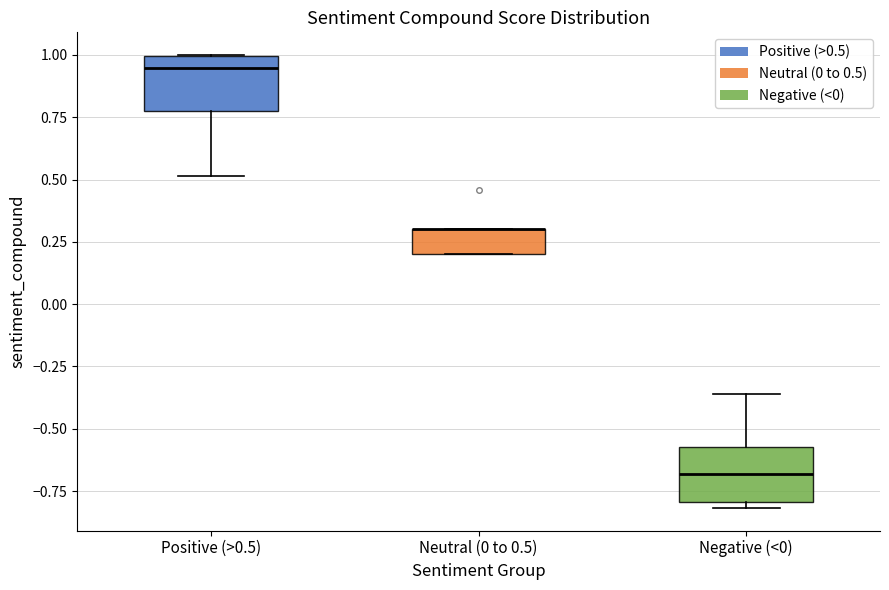

Reading left to right, transcribe this box plot: for each box, give where its median line is, the range the box spans, and where its two whiskers end, as read against the y-axis. The values are not printed on the chart, so give them approximately, as read against the axis.

Positive (>0.5): median 0.95, box 0.80 to 1.00, whiskers 0.50 to 1.00
Neutral (0 to 0.5): median 0.30 (drawn on the box's upper edge), box 0.20 to 0.30, whiskers 0.20 to 0.30
Negative (<0): median -0.70, box -0.80 to -0.55, whiskers -0.80 (just below the box's lower edge) to -0.35